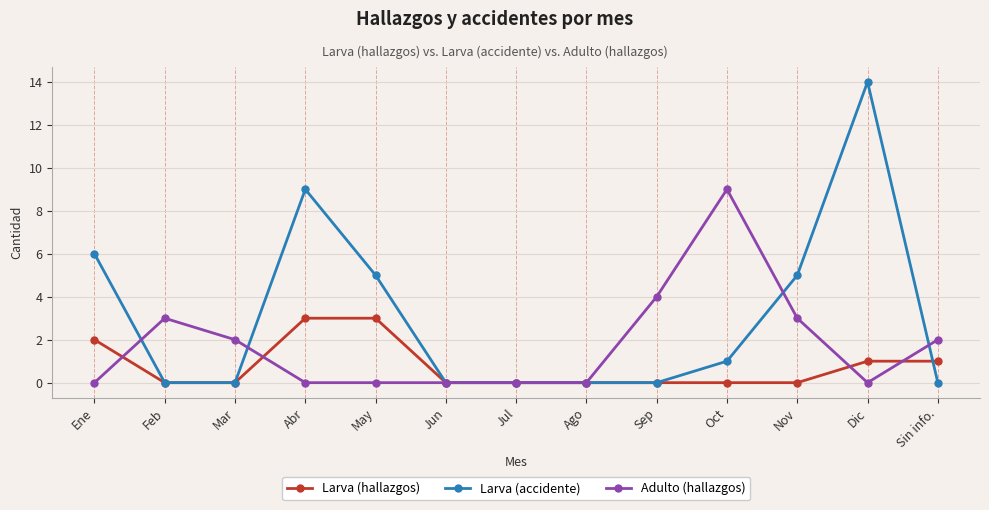

List the series in order of their peak value, lowest first.

Larva (hallazgos), Adulto (hallazgos), Larva (accidente)